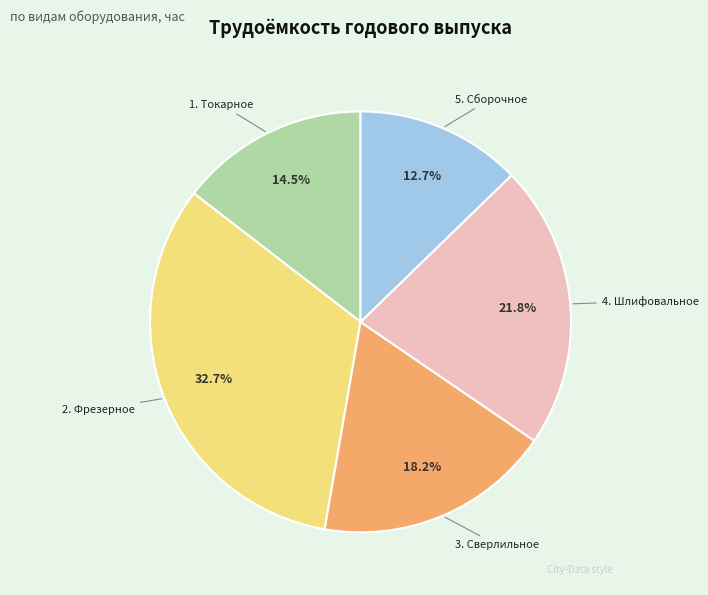

To the nearest percent, what is the combined percentage of 1. Токарное and 3. Сверлильное?

33%